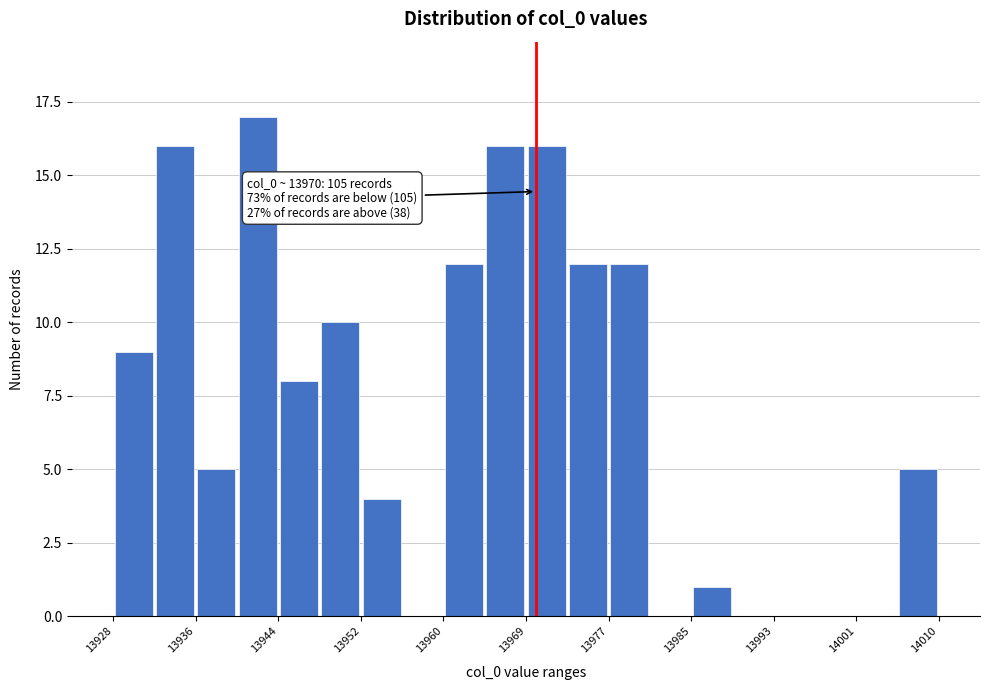

Over which range of the x-axis is the bar tallest?

13940.3 to 13944.4